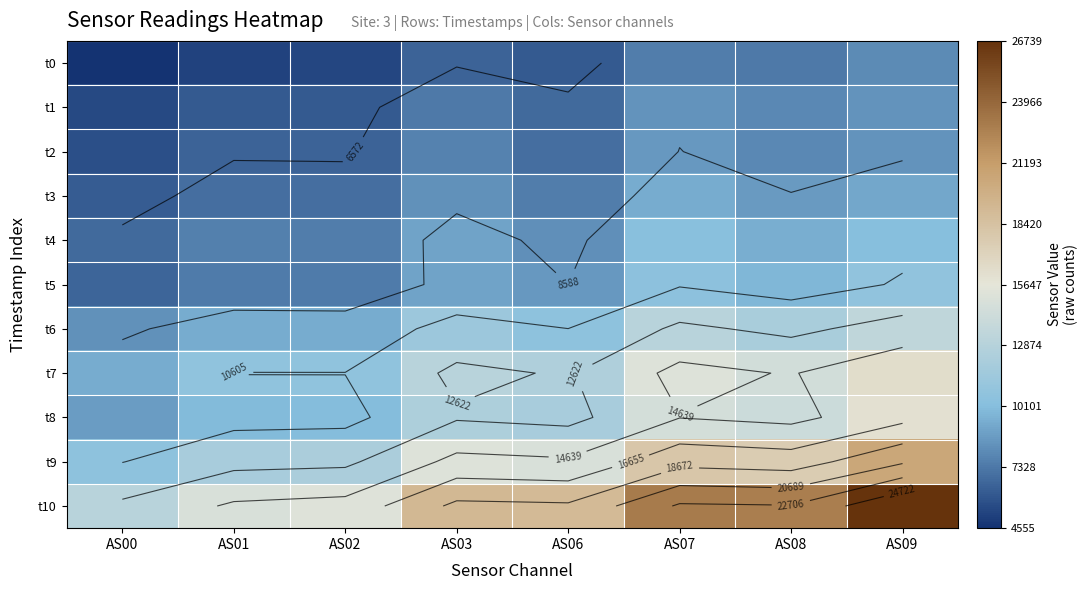

The value of t6 at AS01 is 9385. True or false?

True